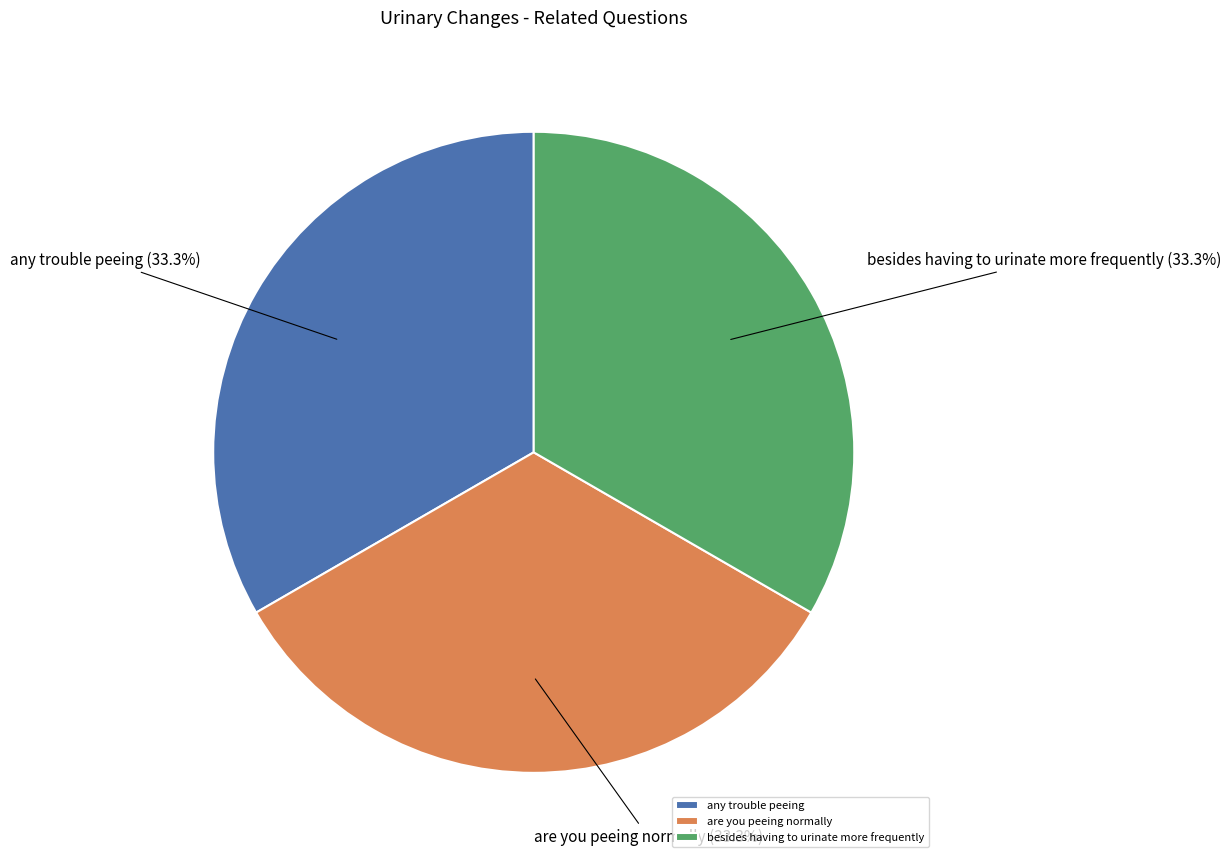

Is the sum of besides having to urinate more frequently and are you peeing normally greater than half?

Yes